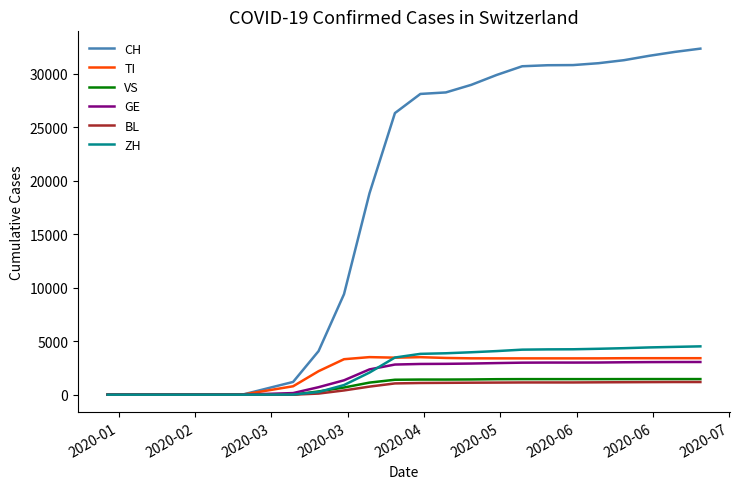

What is the highest value of the BL series?

1182